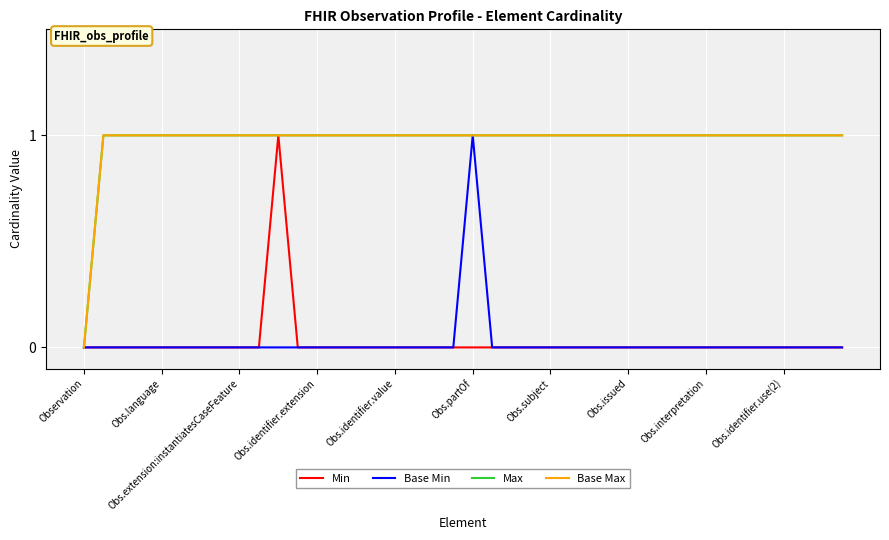

Is this an area chart (filled region under the line)?

No